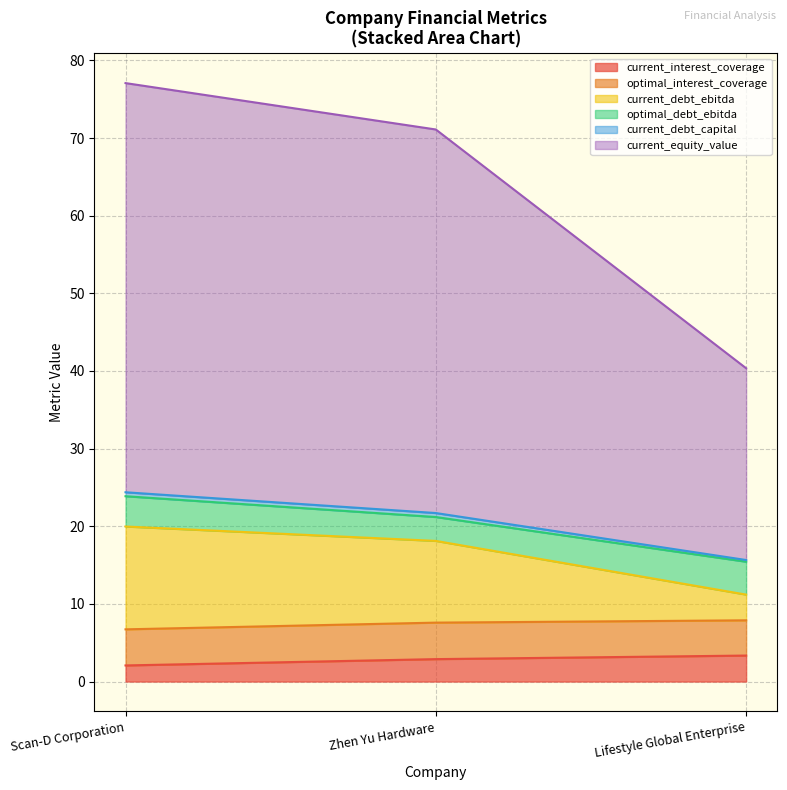

Which label corresponds to the smallest value in the chart?

Scan-D Corporation